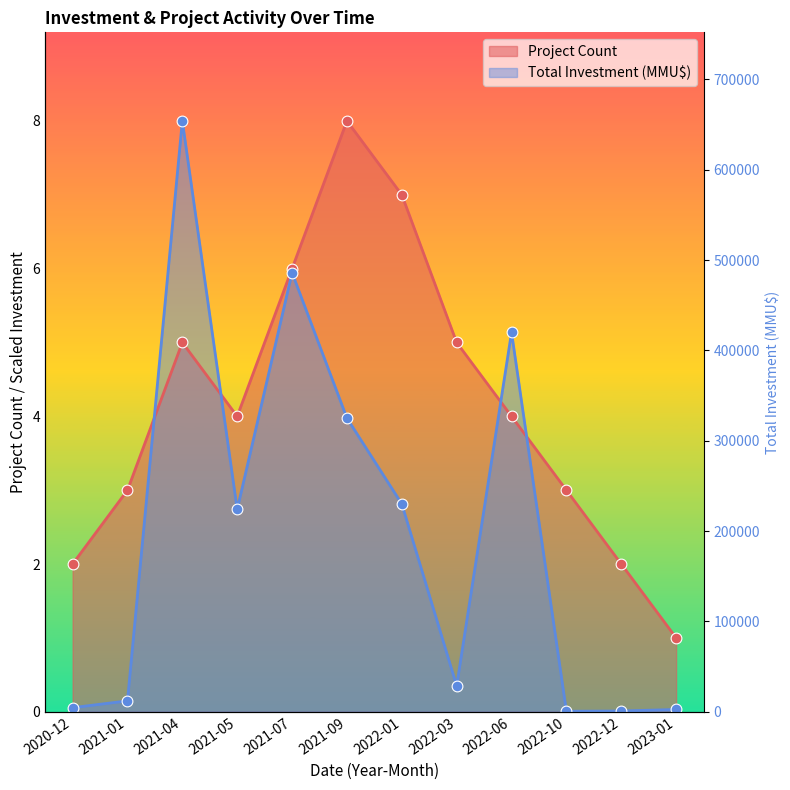

What are all the series names shown in the legend?

Project Count, Total Investment (MMU$)